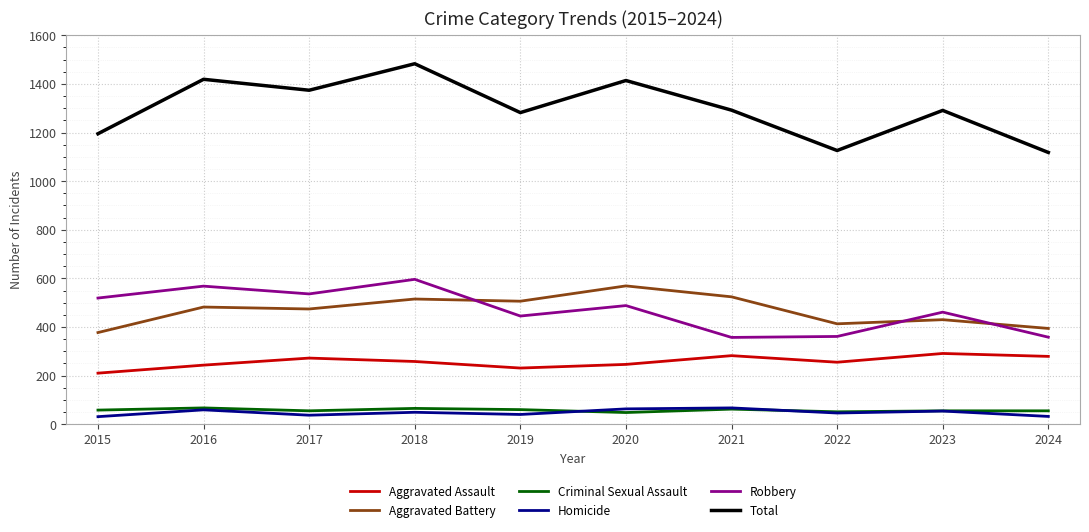

What value does the Criminal Sexual Assault series have at 2018?

65